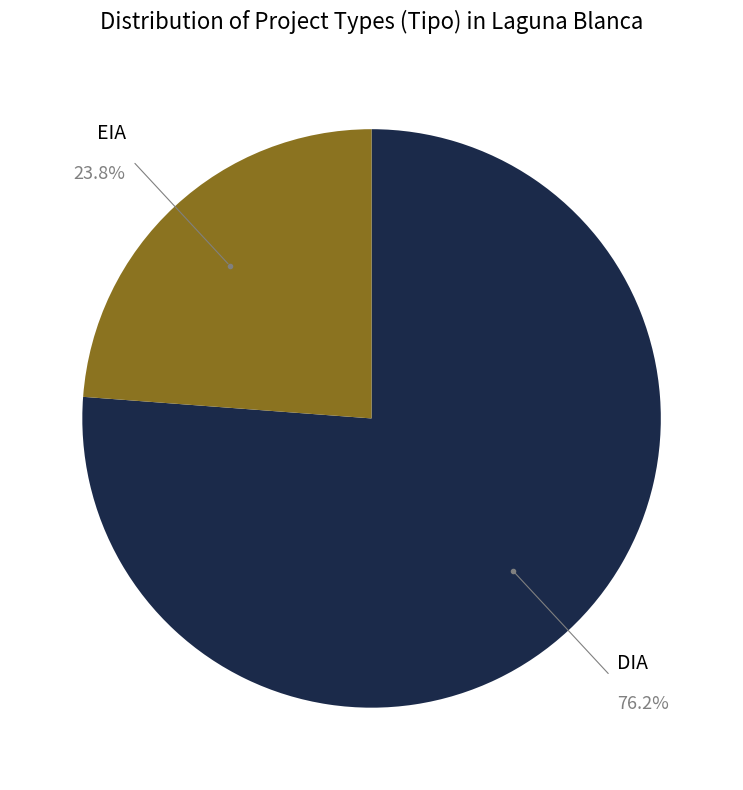

Which slice is the smallest?

EIA